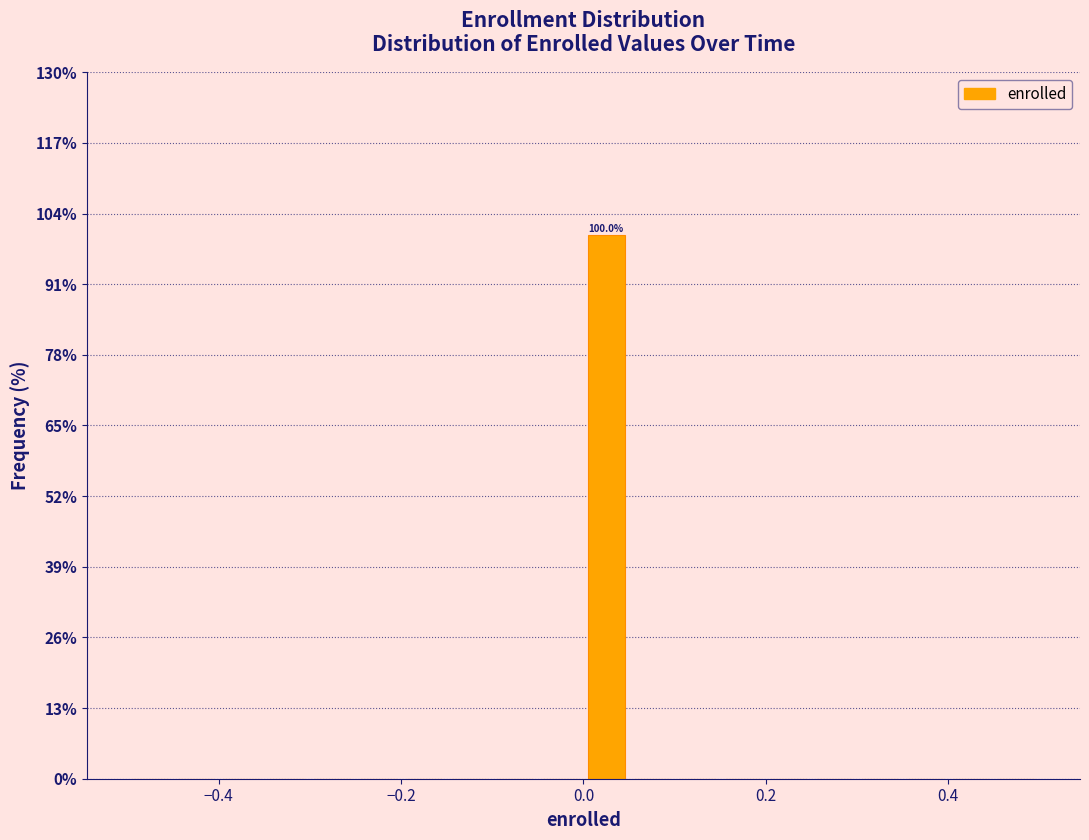

Read against the x-axis, roughly where is the centre of the tallest bar?

0.02